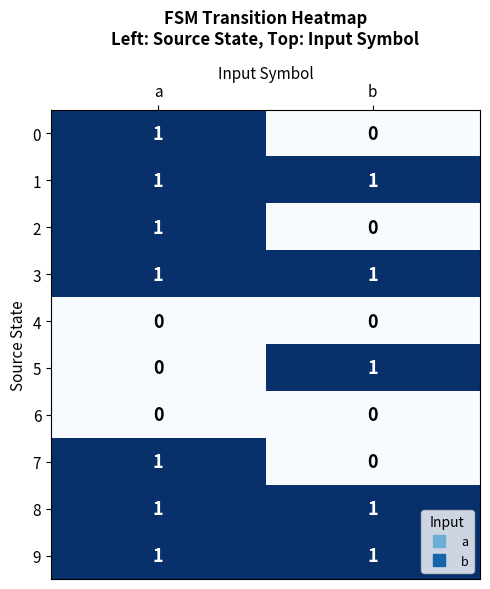

Is it true that 2 equals 1 at a?

True